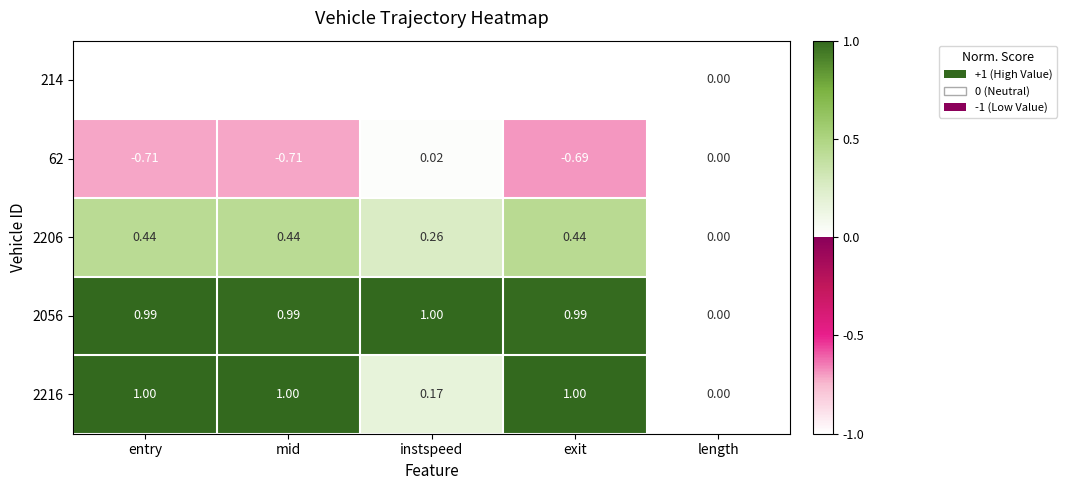

What is the difference between the highest and lowest values at exit?

2.0